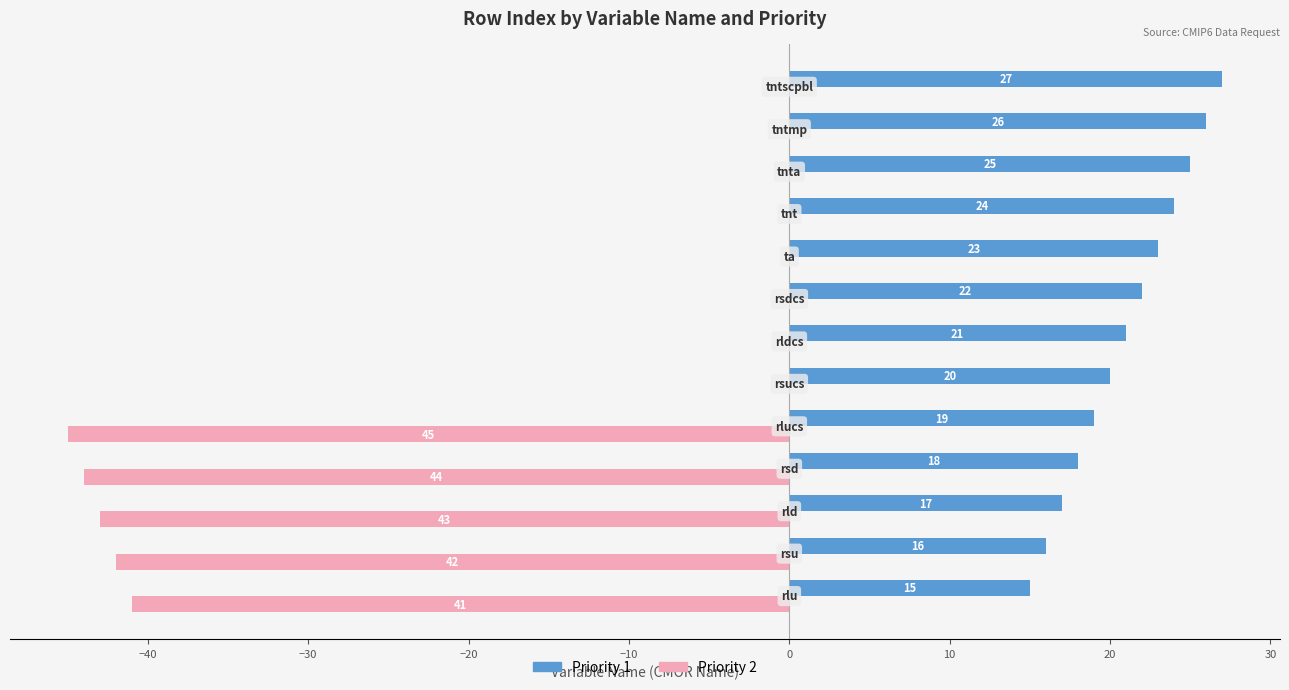

Which series has the largest total across all categories?

Priority 1